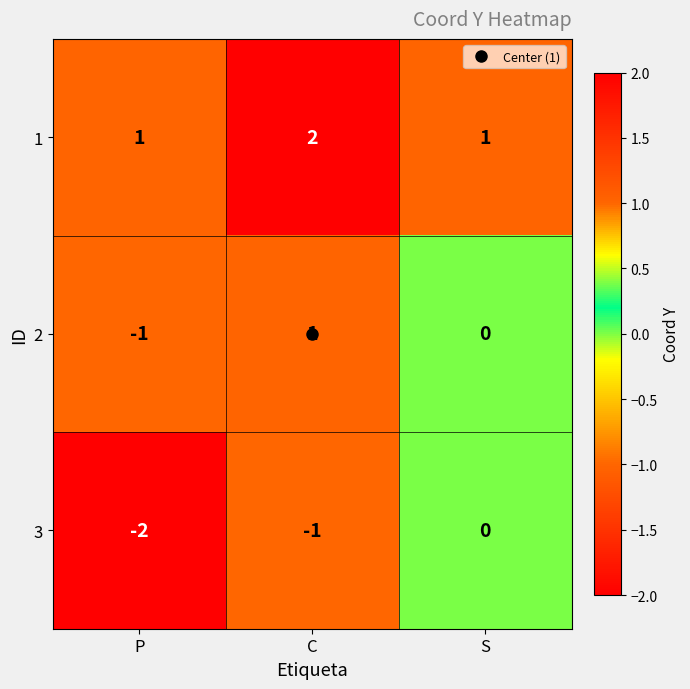

What is the sum of the 1 values at C and P?

3